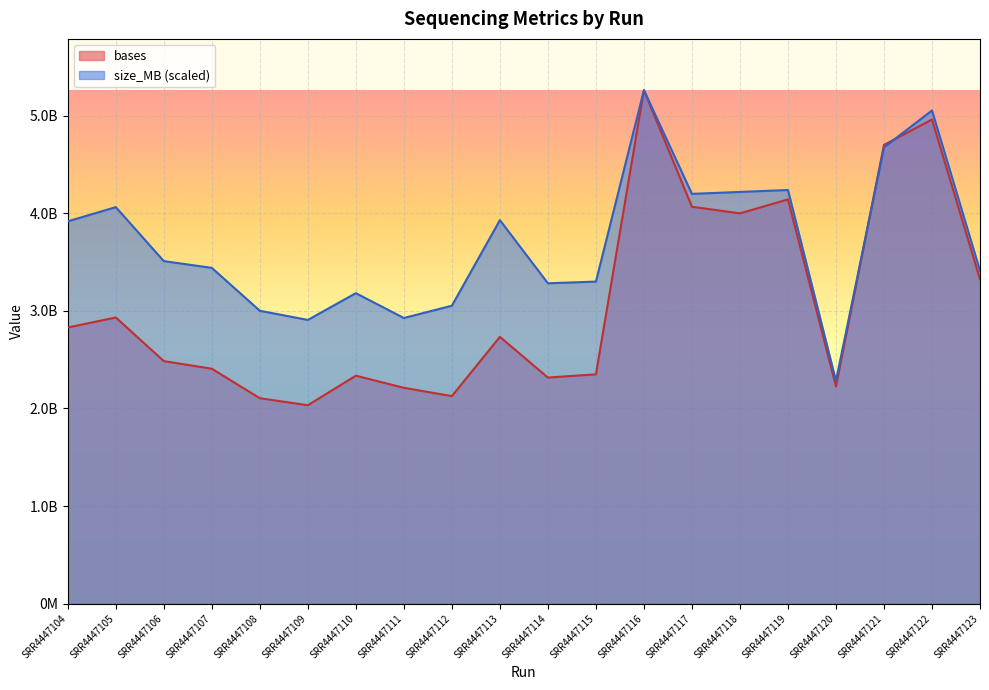

Which series ends up on top after the final intersection of size_MB and bases?

size_MB